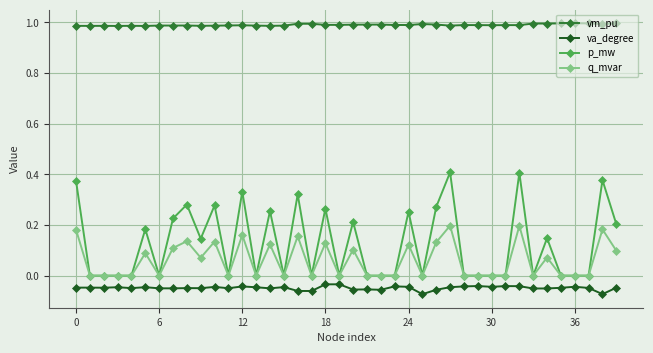

Which series has the widest spread of values?

p_mw